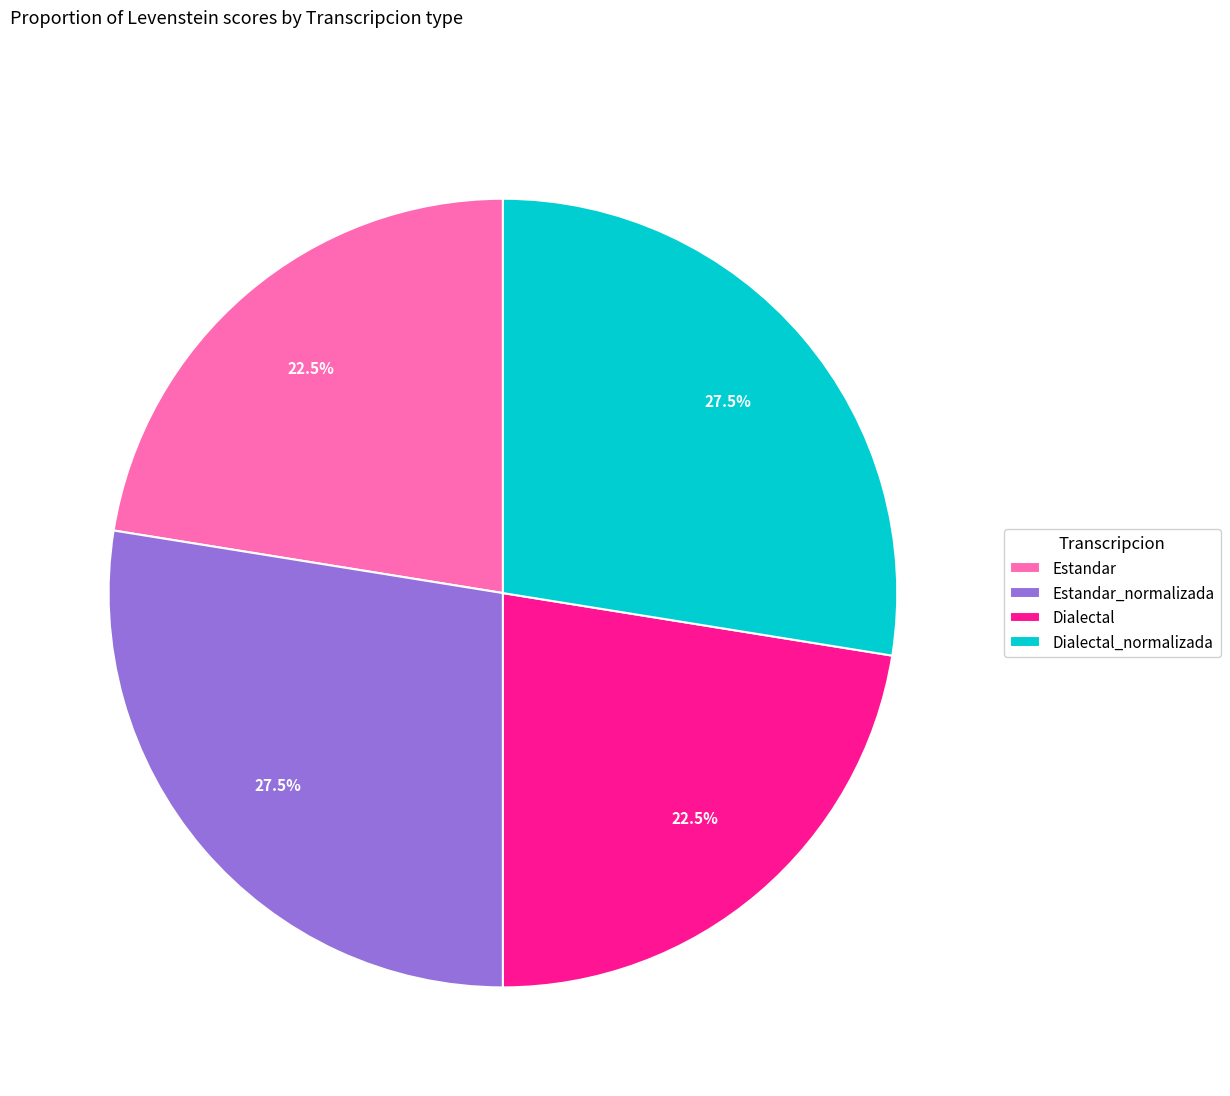

Is there any slice that represents more than half of the pie?

No